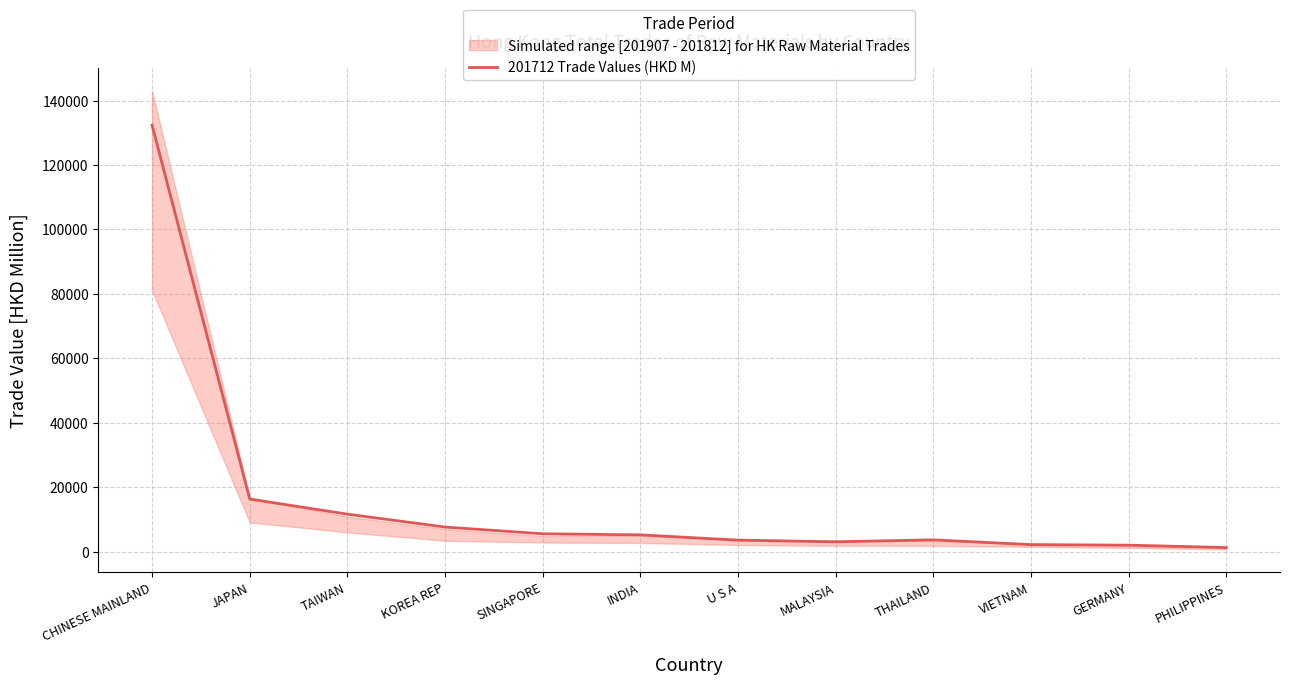

Where is the data nearest to the value 66810?

JAPAN